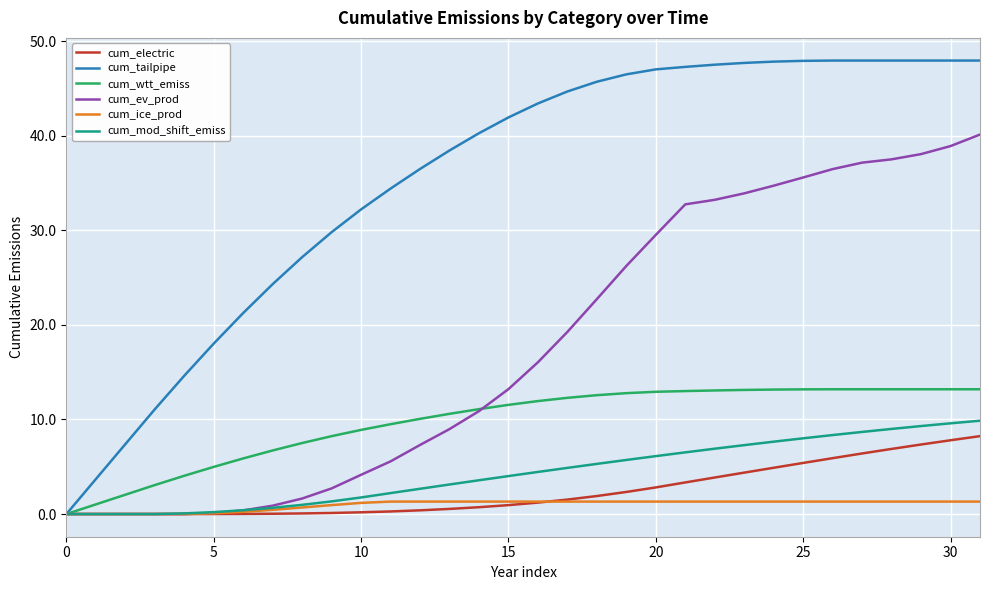

Which series has the largest range (max minus min)?

cum_tailpipe